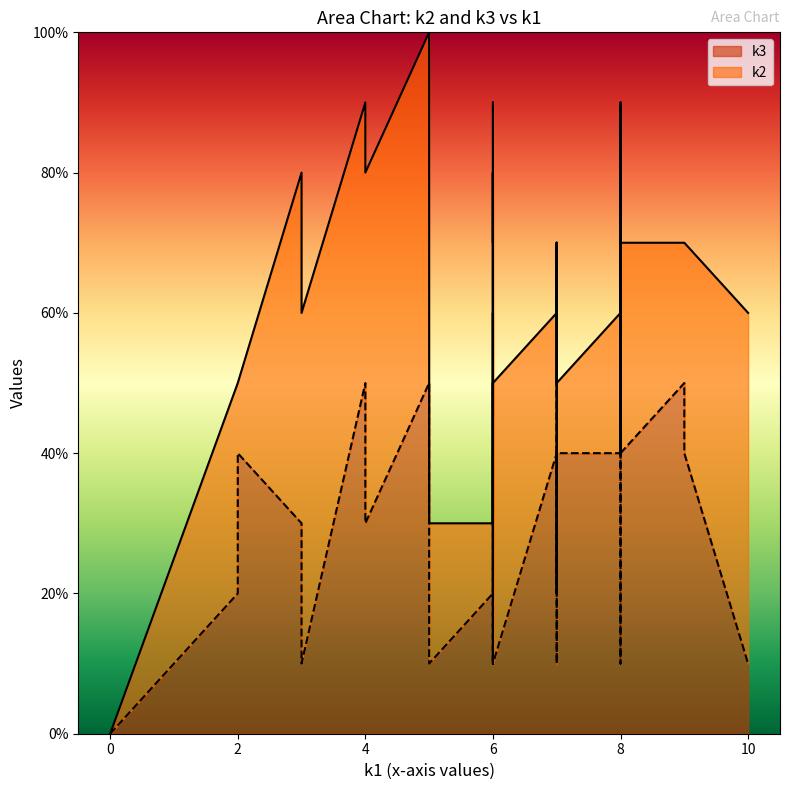

The k3 series shows 4 at i22. True or false?

True